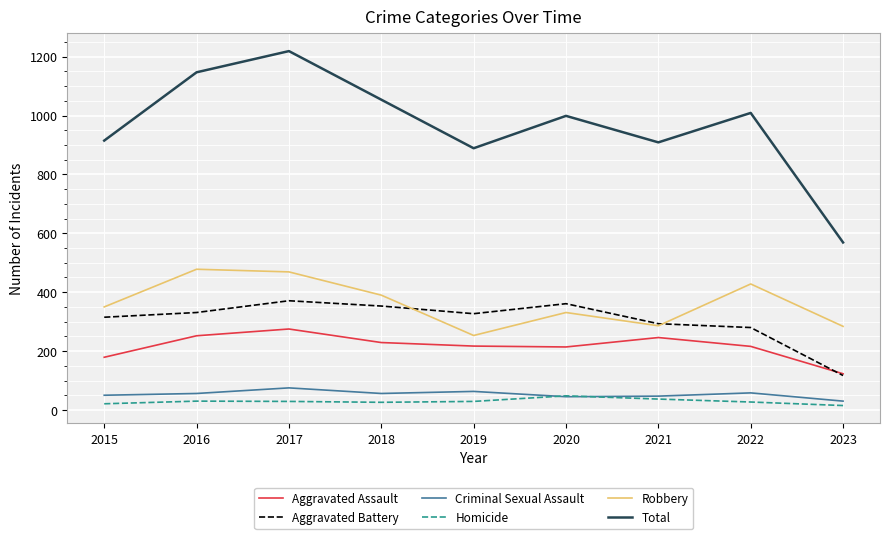

Which series has the largest total across all categories?

Total